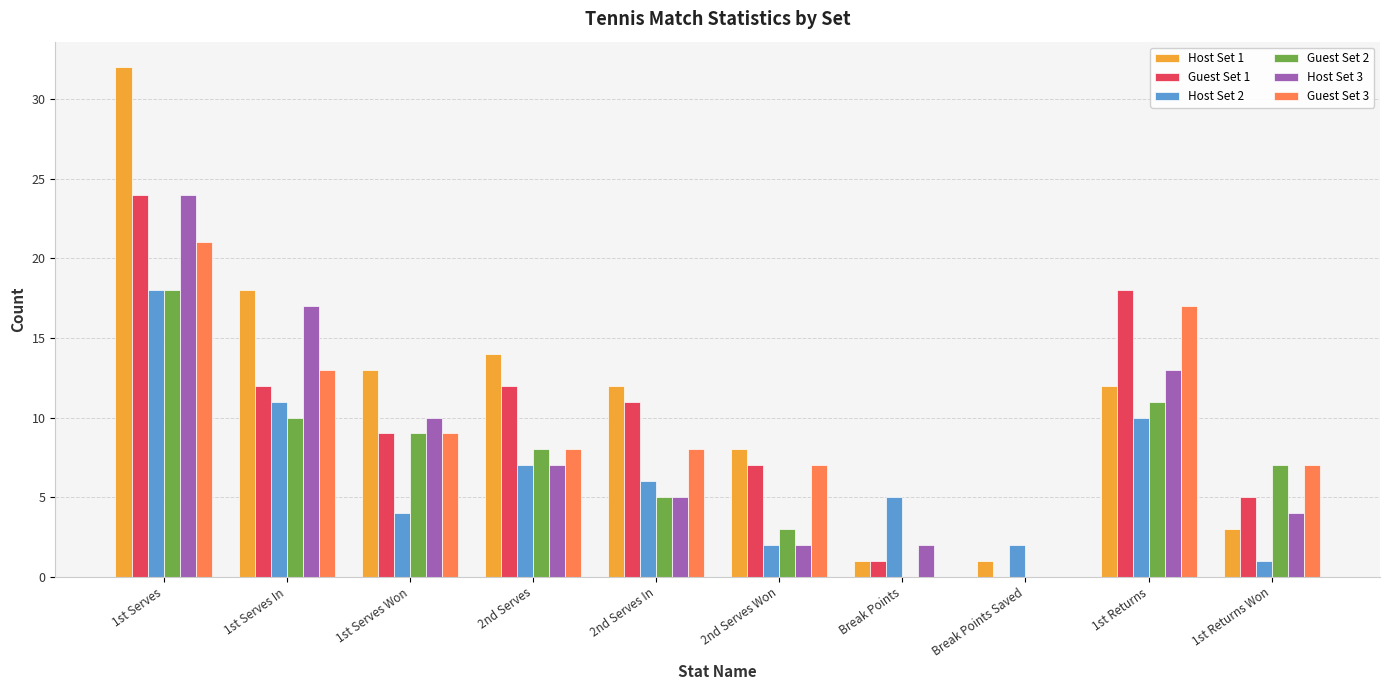

The value of Host Set 3 at 1st Serves is 24. True or false?

True